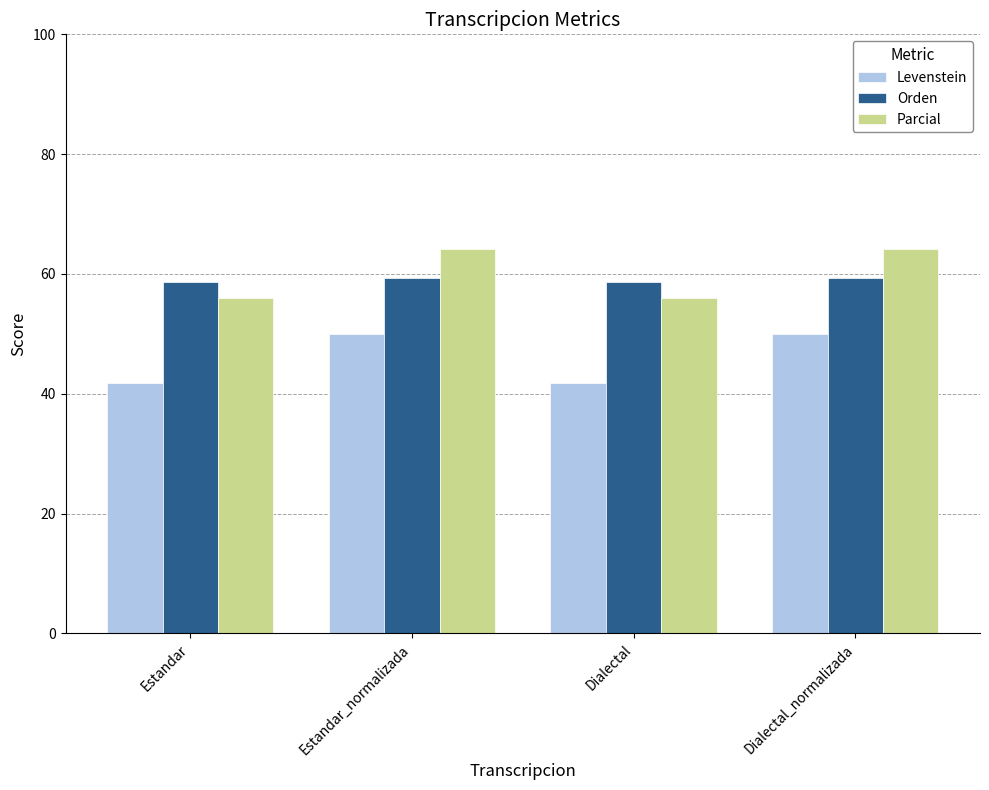

What is the maximum value shown in the chart?

64.2